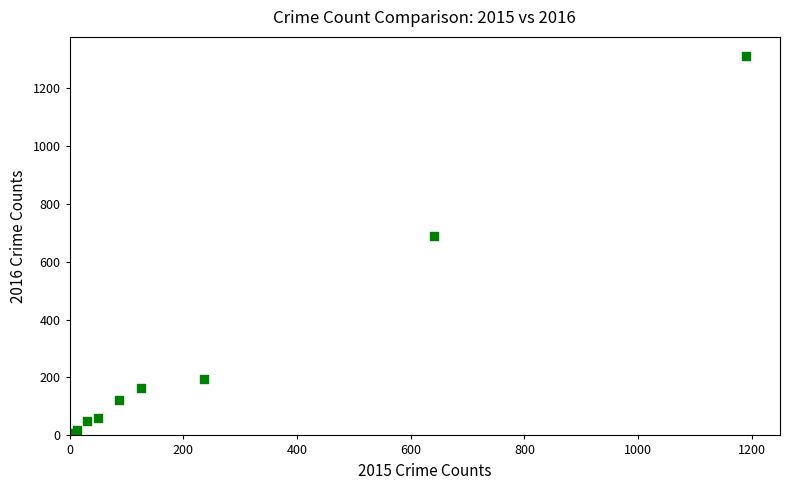

What Y value in the scatter plot is closest to 656?

689